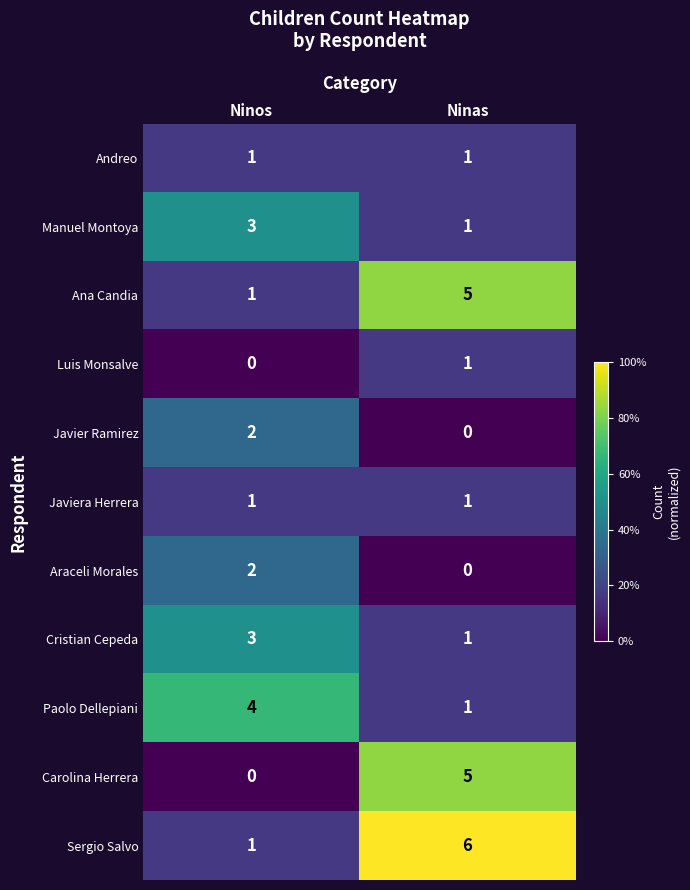

Which series has the largest total across all categories?

Sergio Salvo